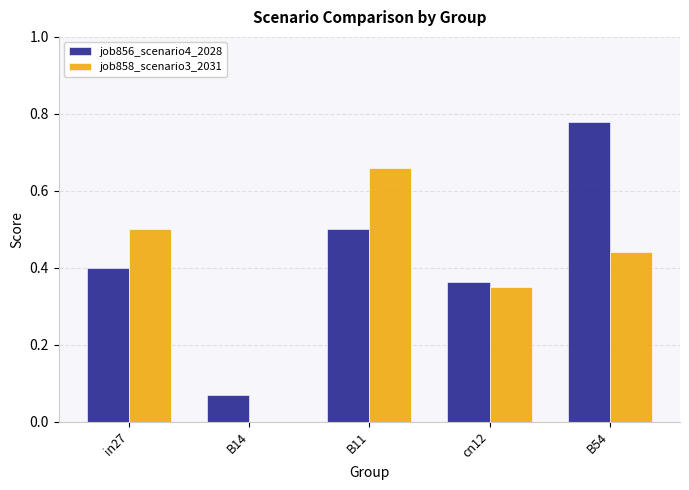

How many series are shown in this chart?

2